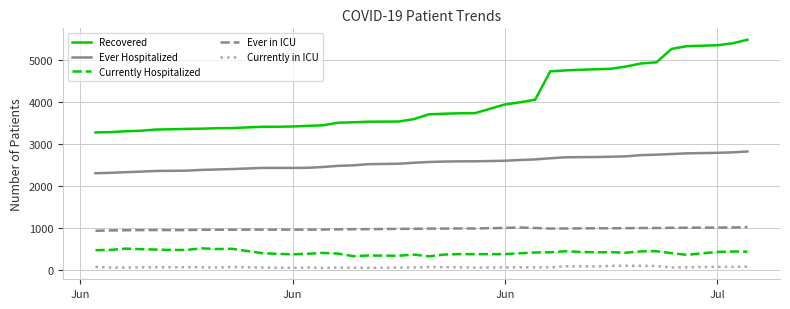

Which series has the largest total across all categories?

Recovered